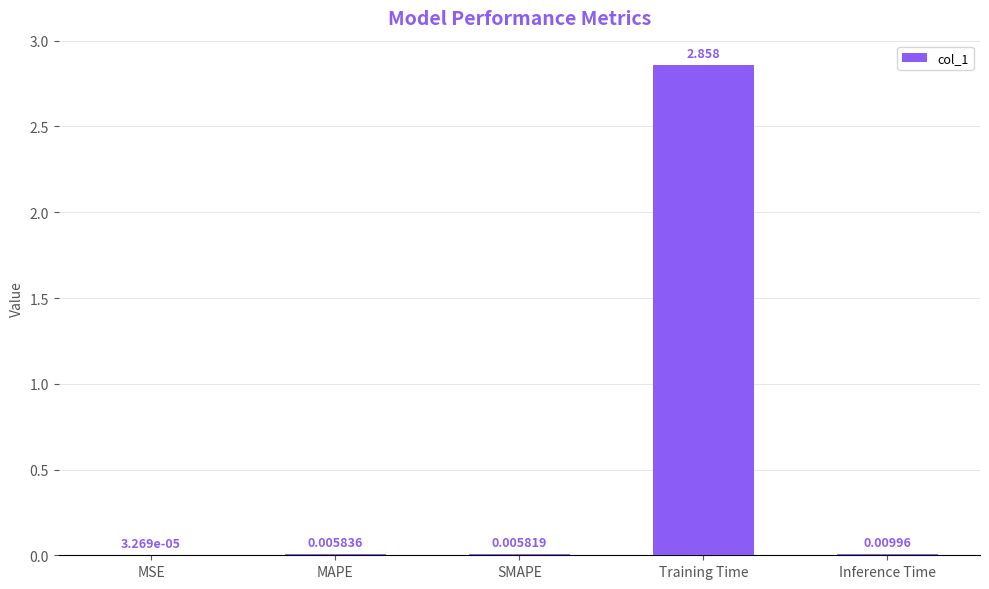

Where is the data nearest to the value 1?

Inference Time